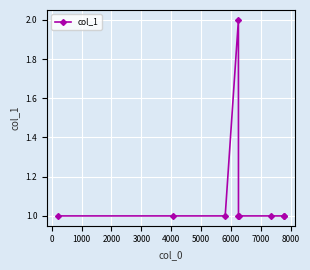

What is the sum of all values?

10